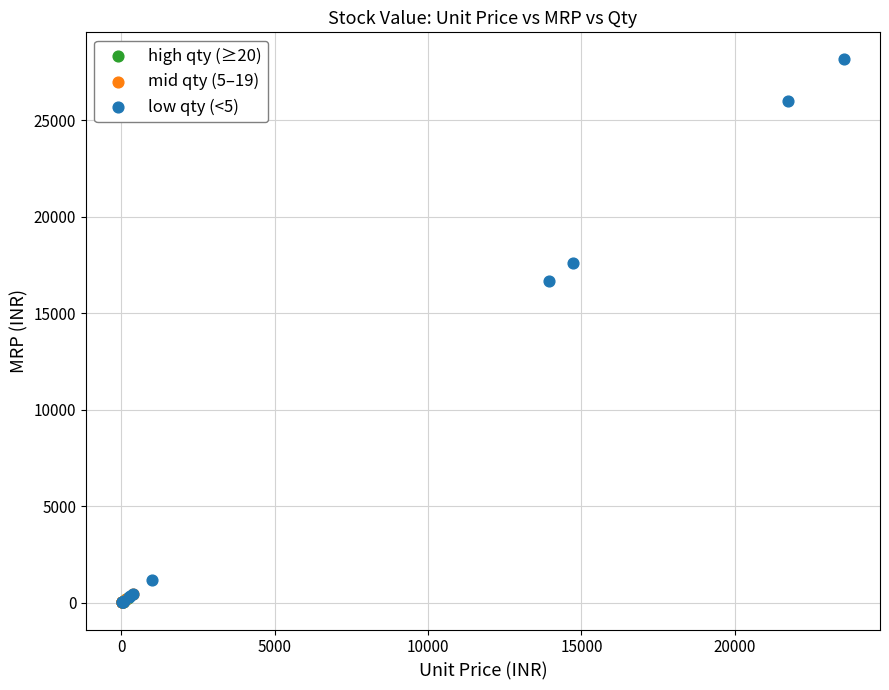

Which series has the largest Y range (max minus min)?

low qty (<5)